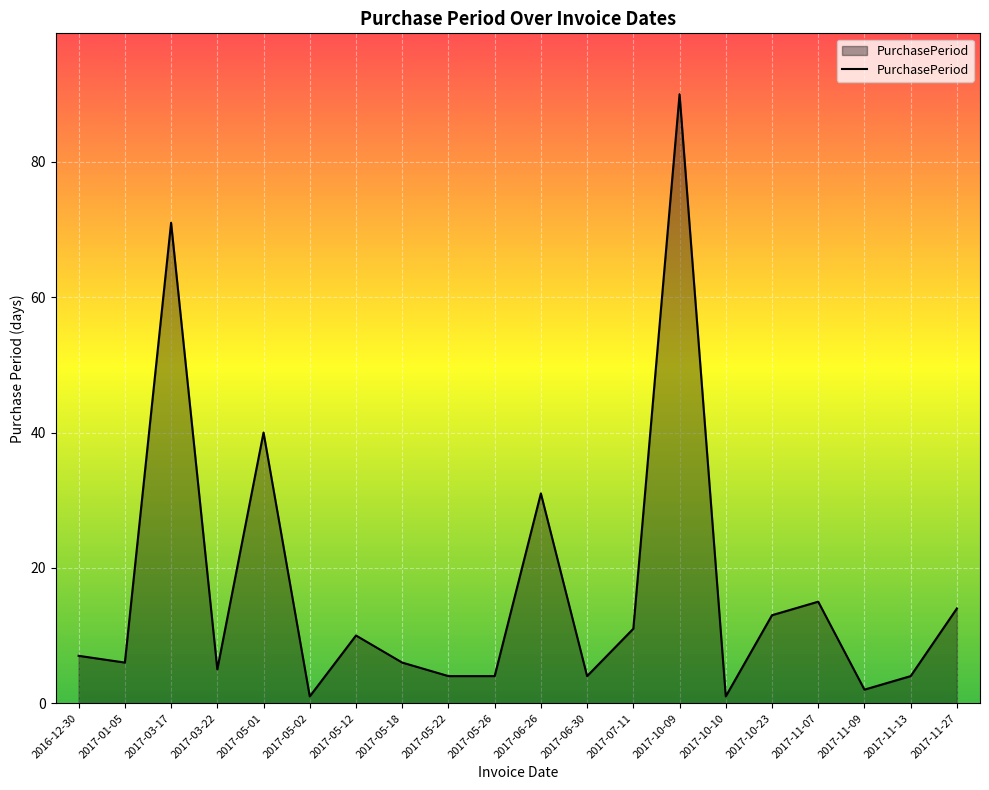

The chart shows a value of 4 at 2016-12-30. True or false?

False